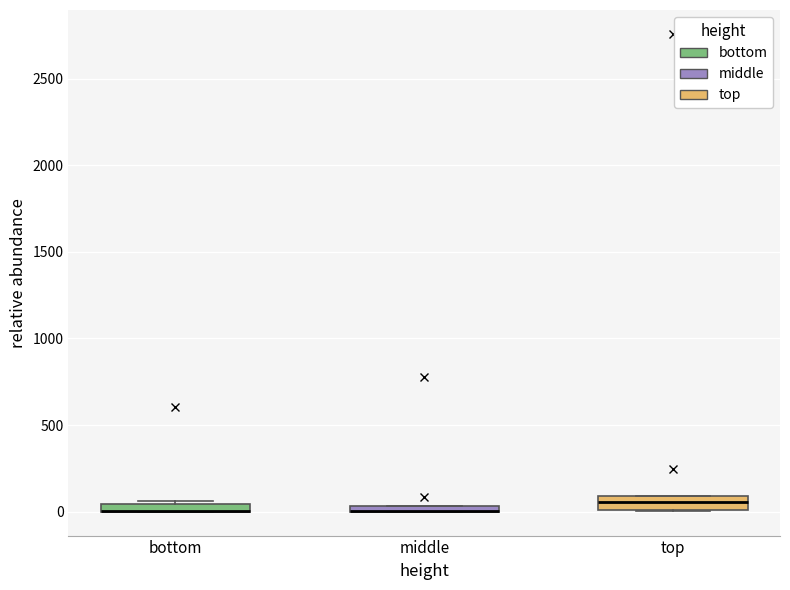

Where does the median line of the box for top sit on the y-axis? The values are not printed on the chart, so give them approximately, as read against the axis.

50